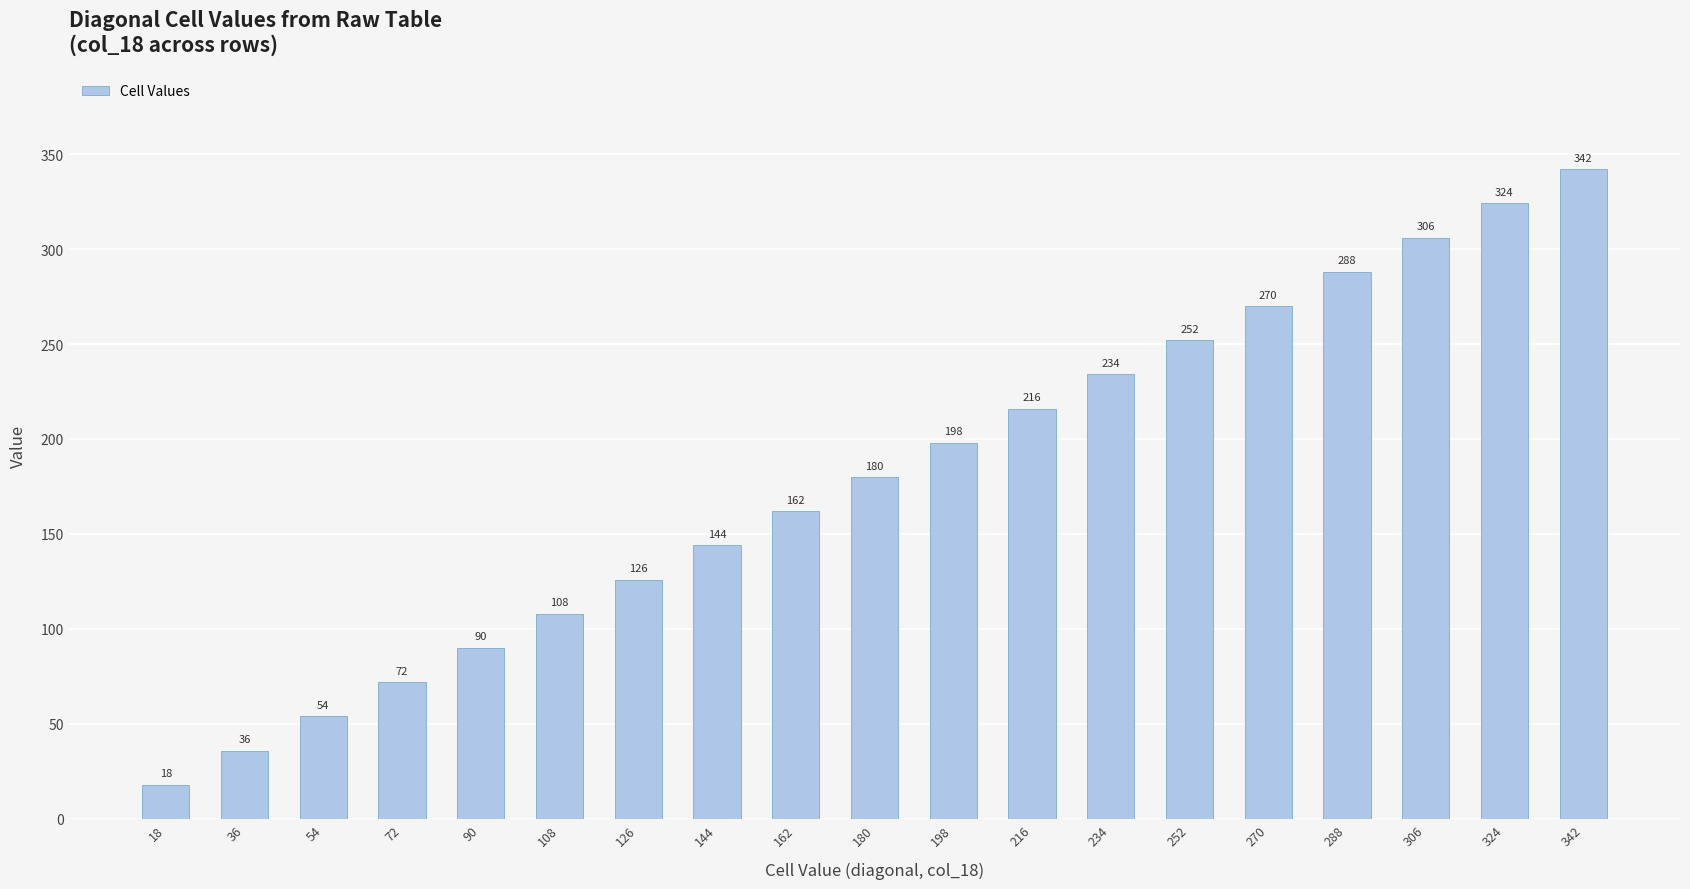

How many distinct data groups are displayed?

1